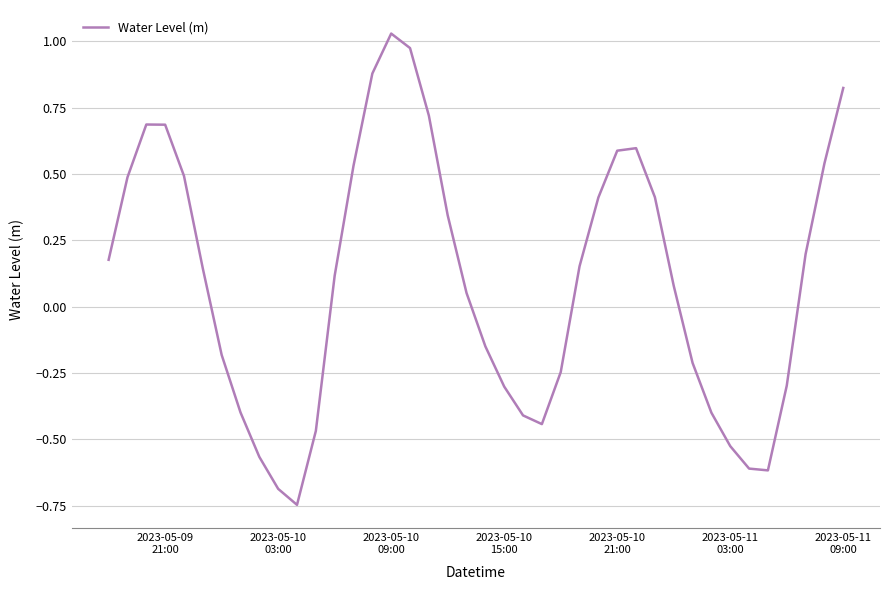

What is the difference between the maximum and minimum values?

1.8